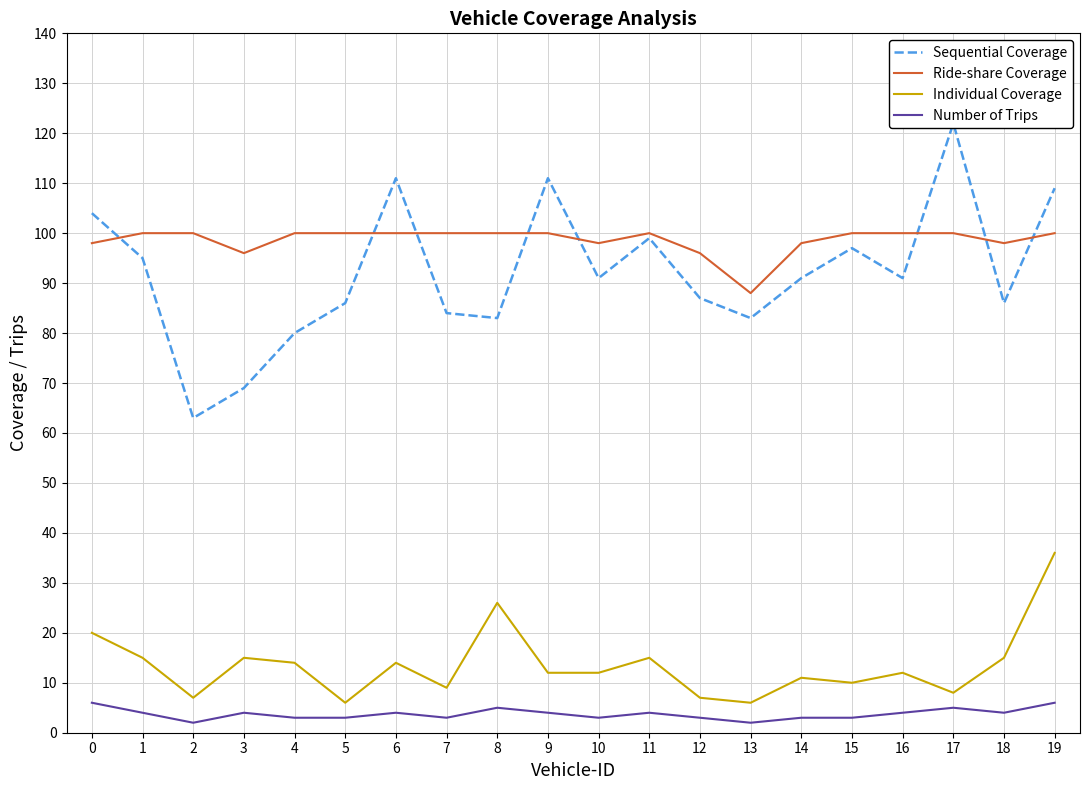

True or false: Ride-share Coverage and Individual Coverage cross at least once.

False